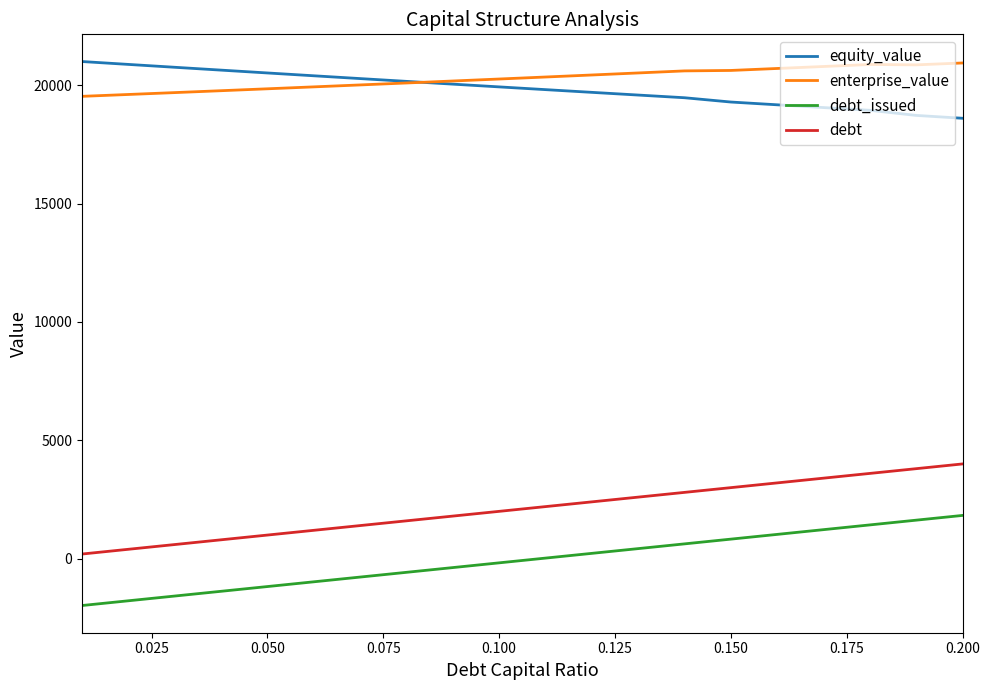

What is the maximum value for debt_issued?

1830.3